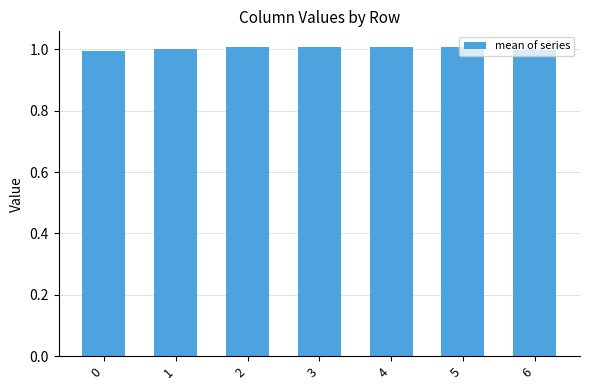

How many categories are shown in the chart?

7